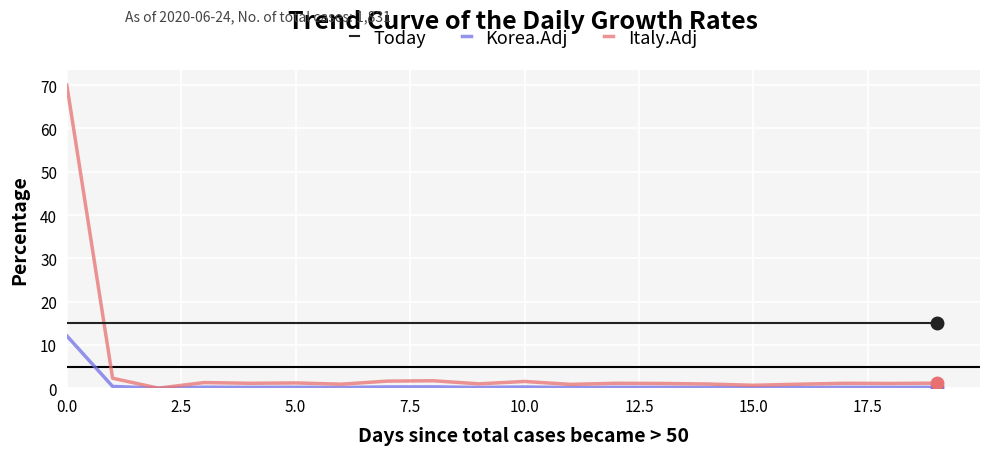

What is the maximum value for Today?

15.0